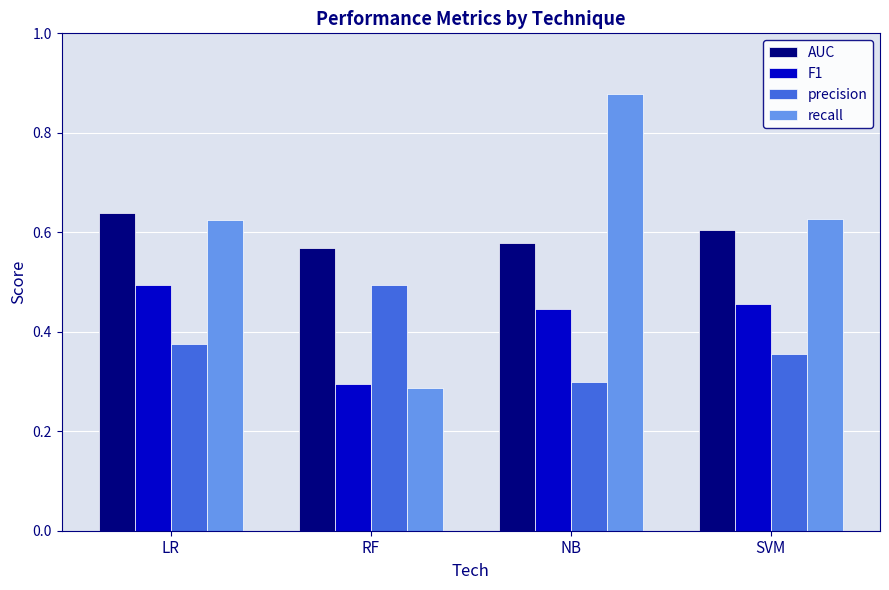

Which series has the largest range (max minus min)?

recall